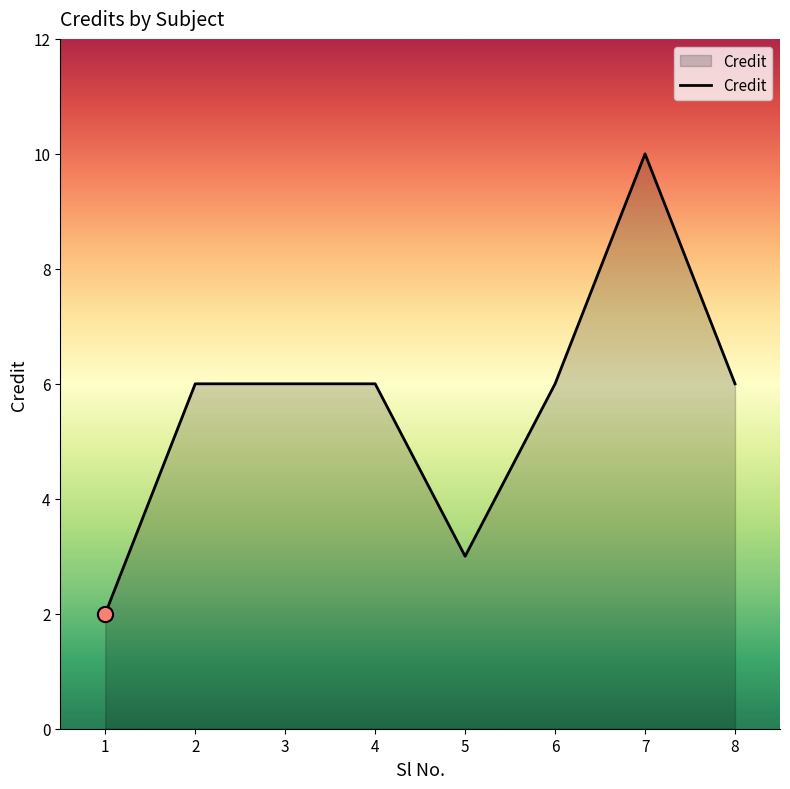

Between 4 and 1, which is larger?

4